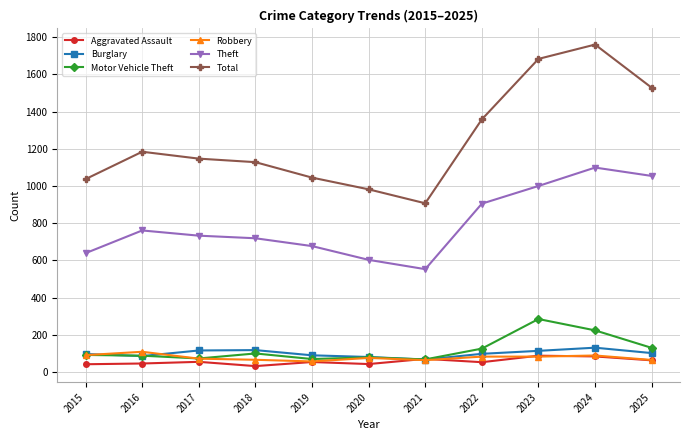

True or false: Motor Vehicle Theft has more than 1 interior local peaks.

True